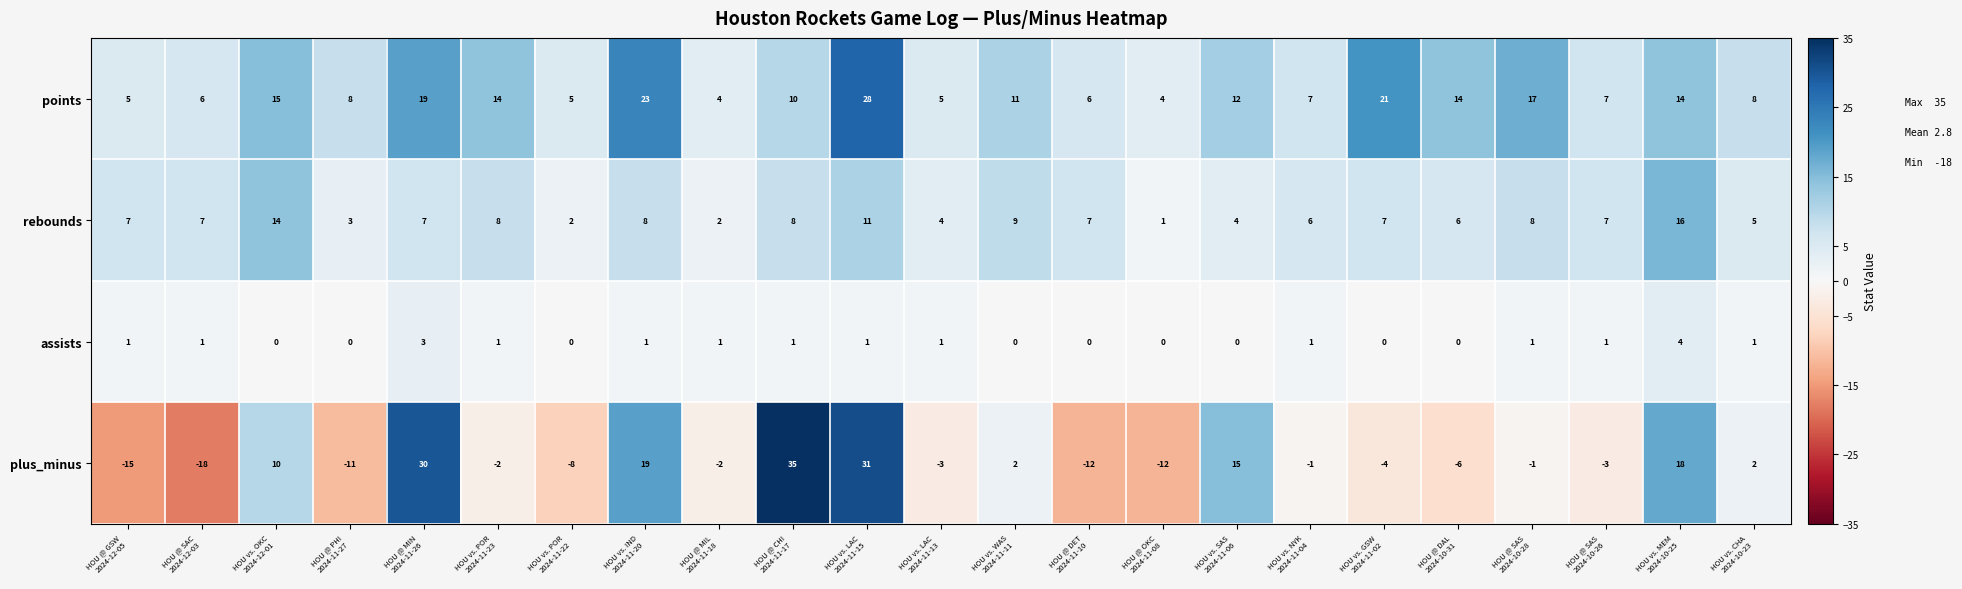

What is the smallest value displayed?

-18